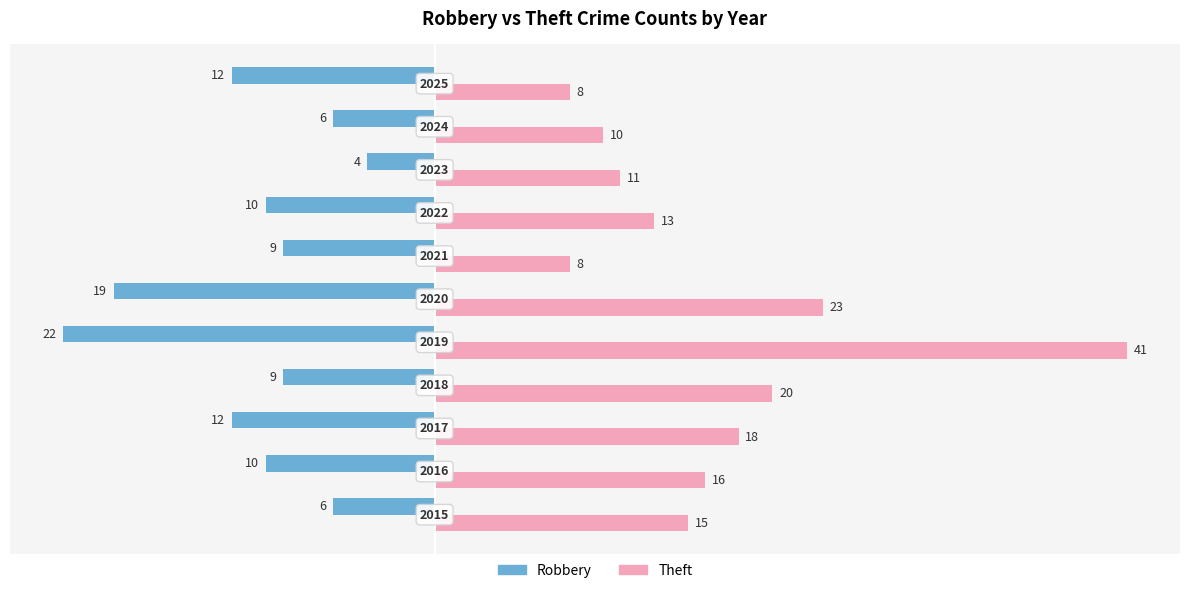

Reading left to right, list all the values displayed in this chart.

Robbery: -6	-10	-12	-9	-22	-19	-9	-10	-4	-6	-12
Theft: 15	16	18	20	41	23	8	13	11	10	8